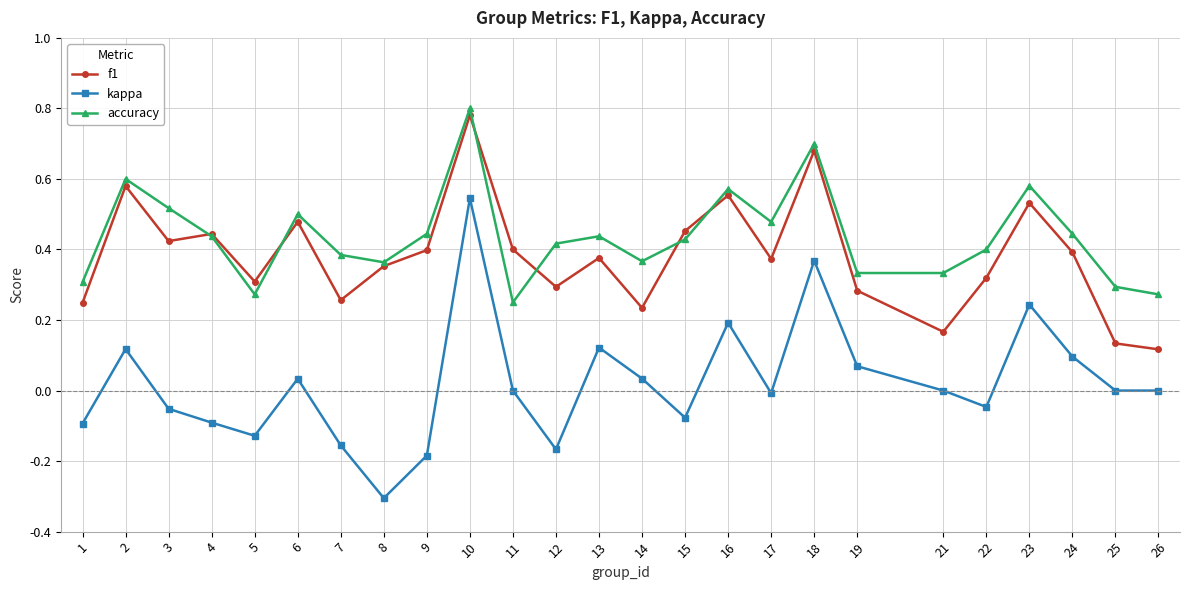

At which label is accuracy closest to 0?

11